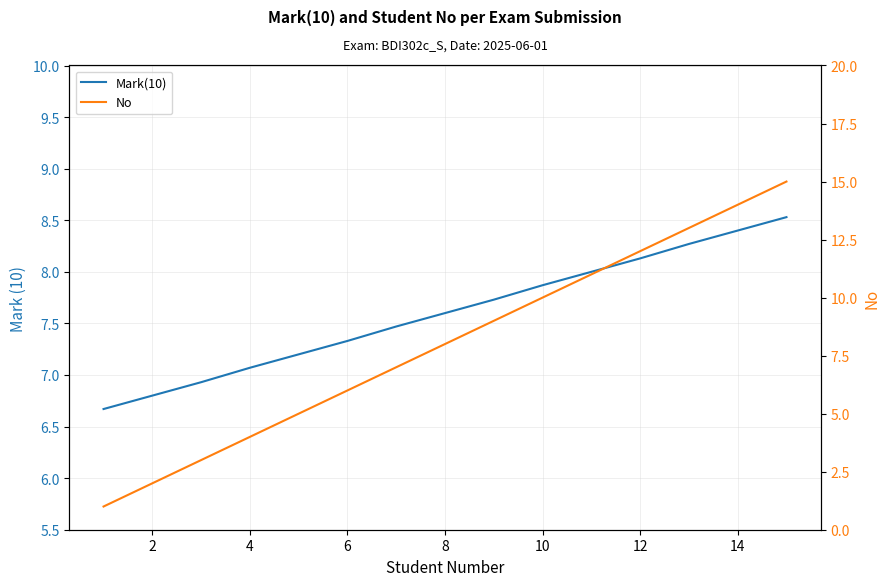

Rank the series at 14 from highest to lowest value.

No, Mark(10)